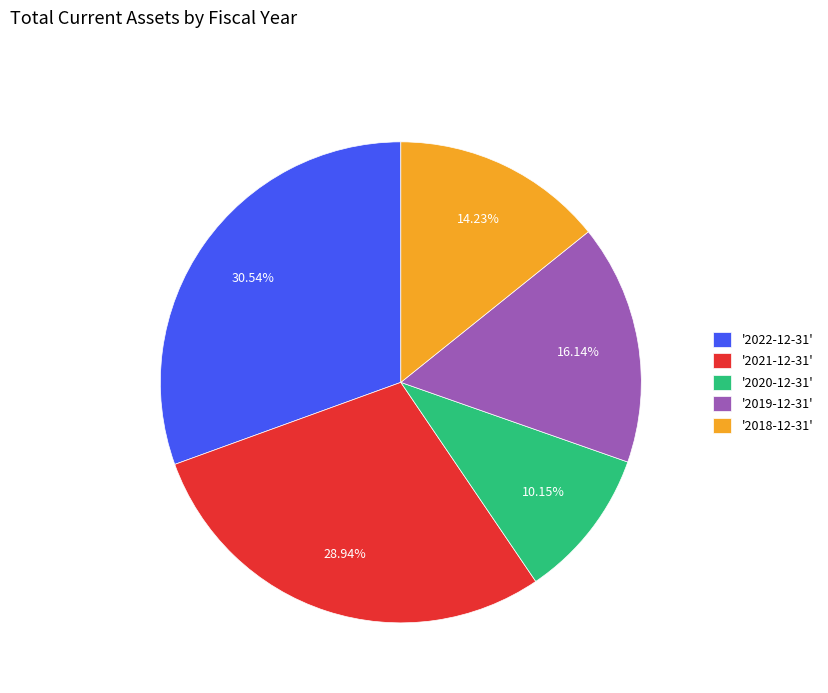

Rank the categories by value from highest to lowest.

'2022-12-31', '2021-12-31', '2019-12-31', '2018-12-31', '2020-12-31'